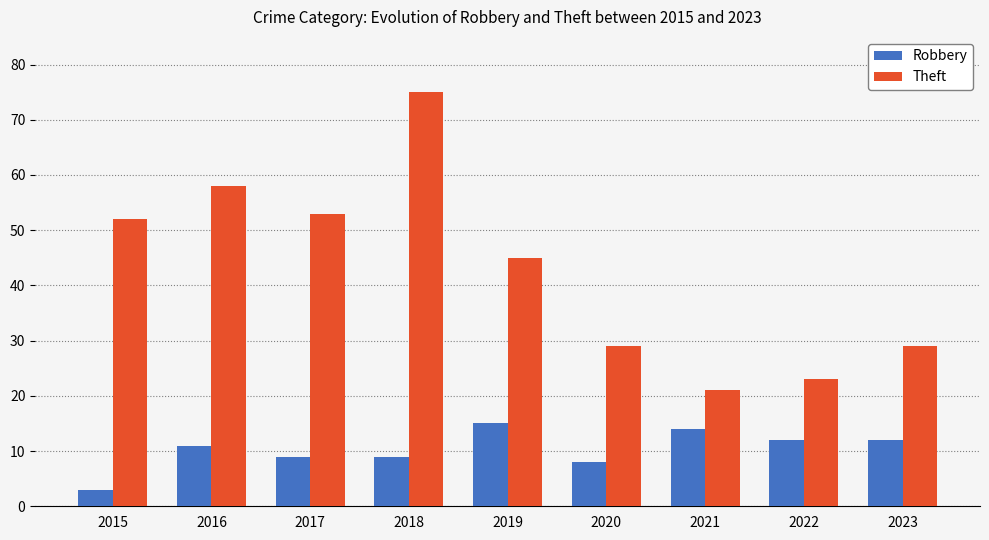

How many bars are there in total?

18